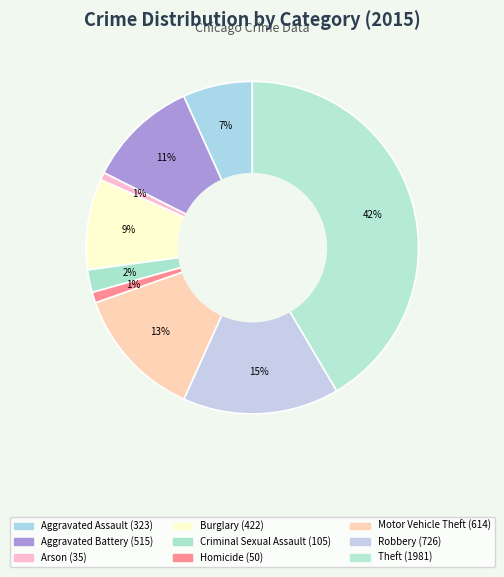

How many segments does this pie chart have?

9